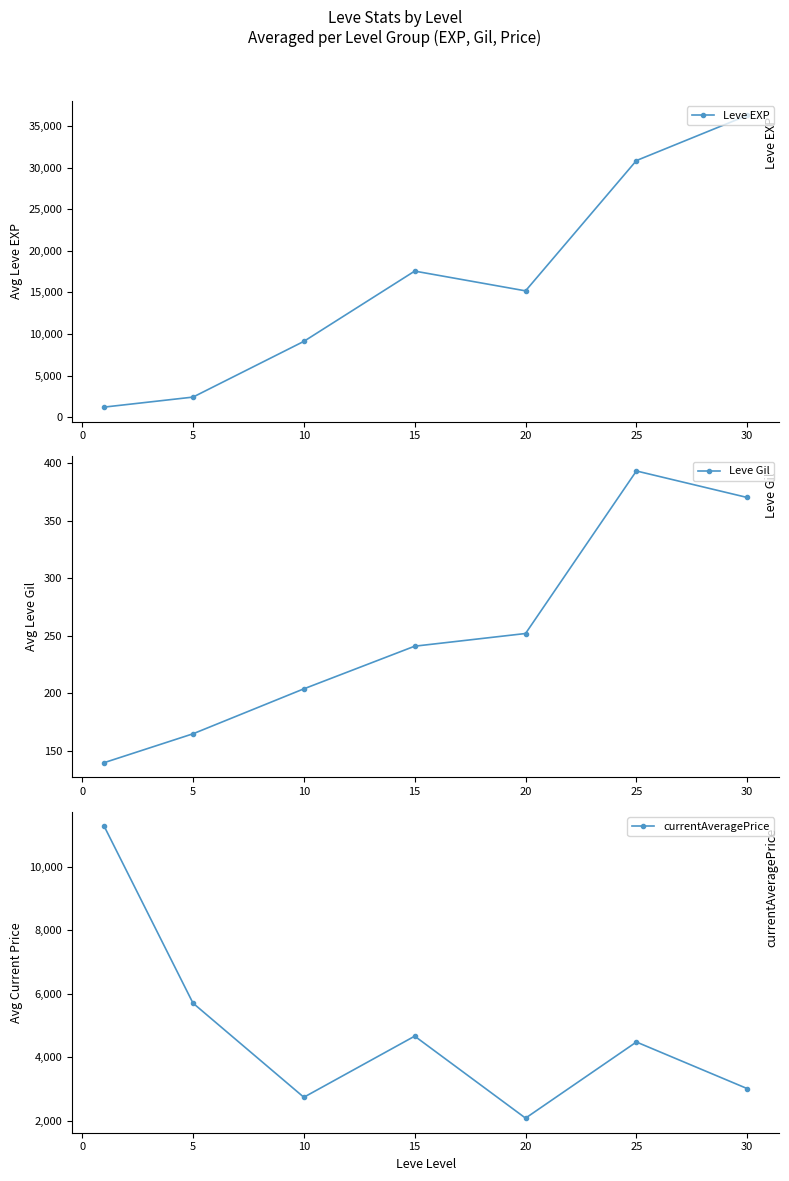

Reading left to right, what are all the values shown in this chart?

Leve EXP: 1213	2413	9108	17552	15178	30833	36255
Leve Gil: 140	165	204	241	252	393	370
currentAveragePrice: 11262	5706	2745	4667	2088	4483	3017